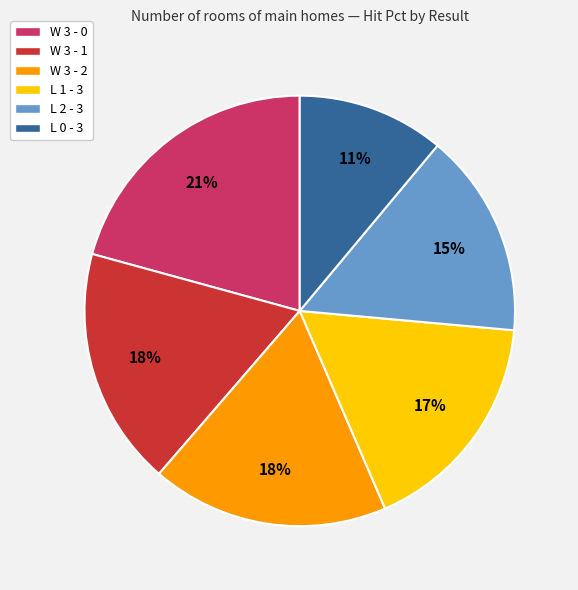

To the nearest percent, what portion does L 2 - 3 represent?

15%